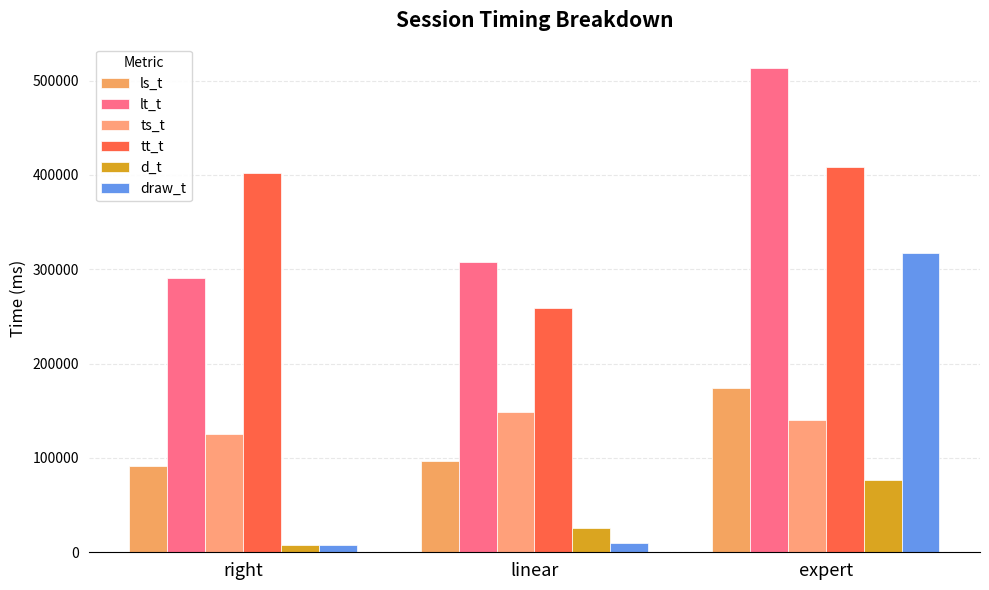

How many bars are there in total?

18